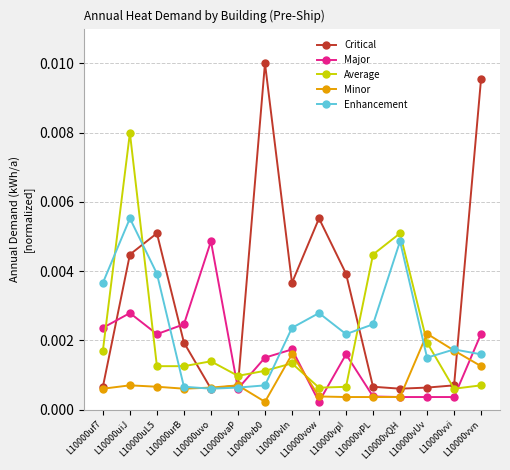

List the series in order of their peak value, highest first.

Critical, Average, Enhancement, Major, Minor